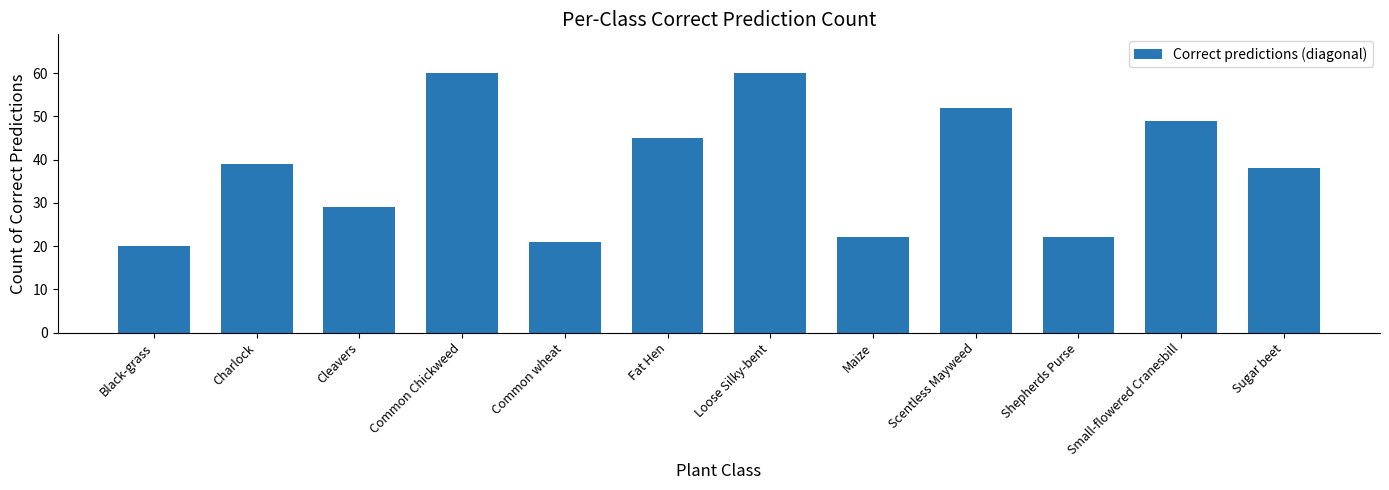

What is the average value?

38